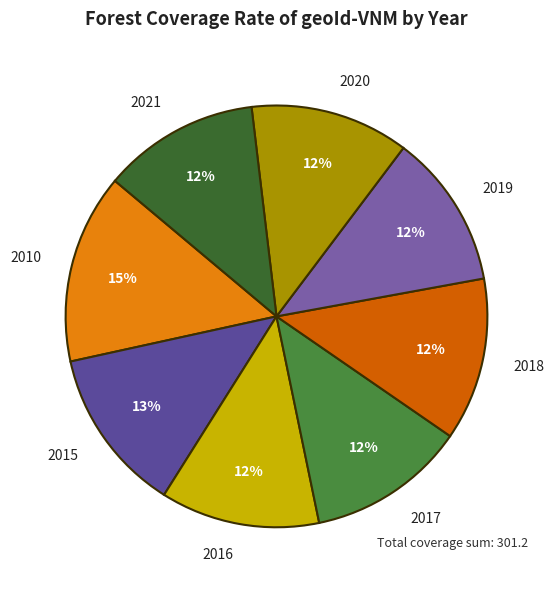

Does 2017 account for over 50% of the chart?

No